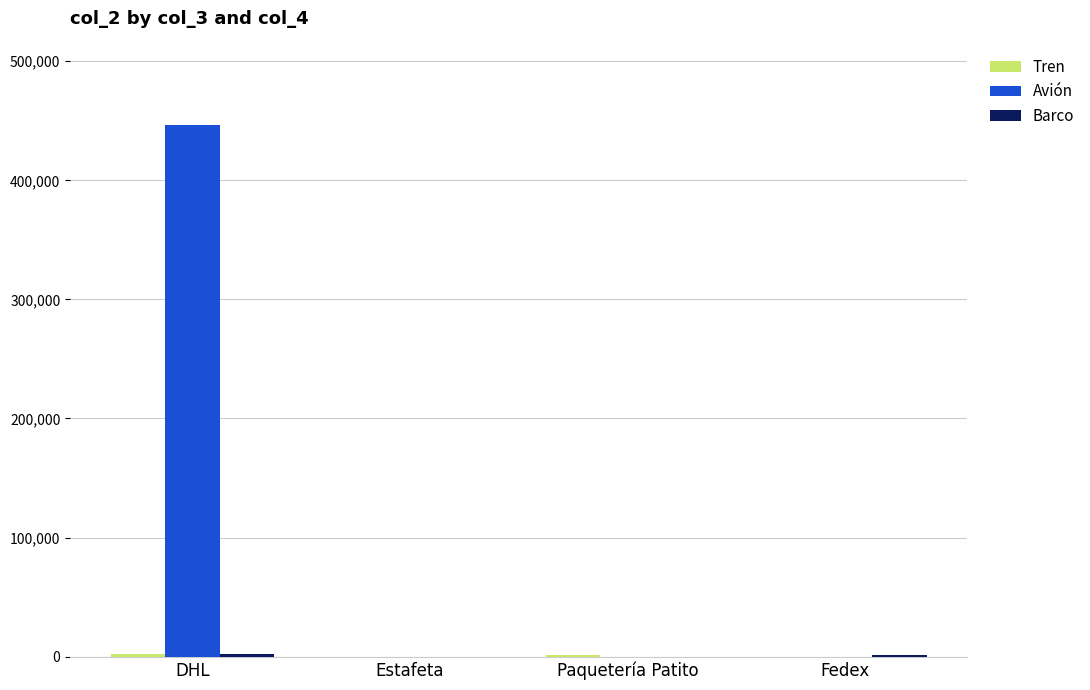

True or false: Avión has a value of 0 at Estafeta.

True